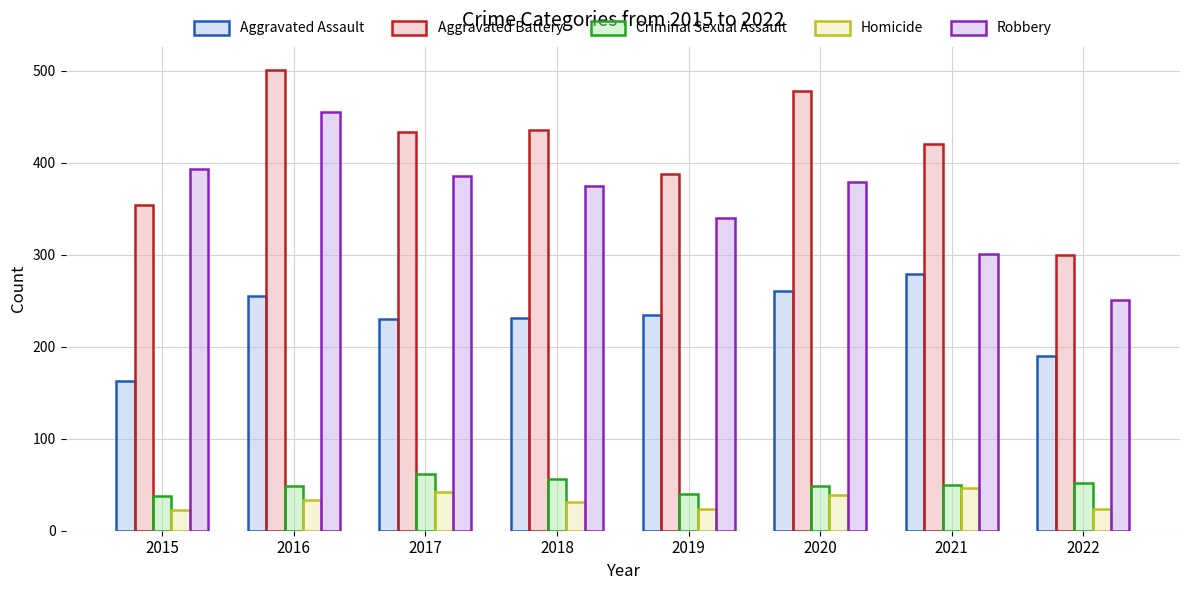

At which category is the sum across all series the highest?

2016